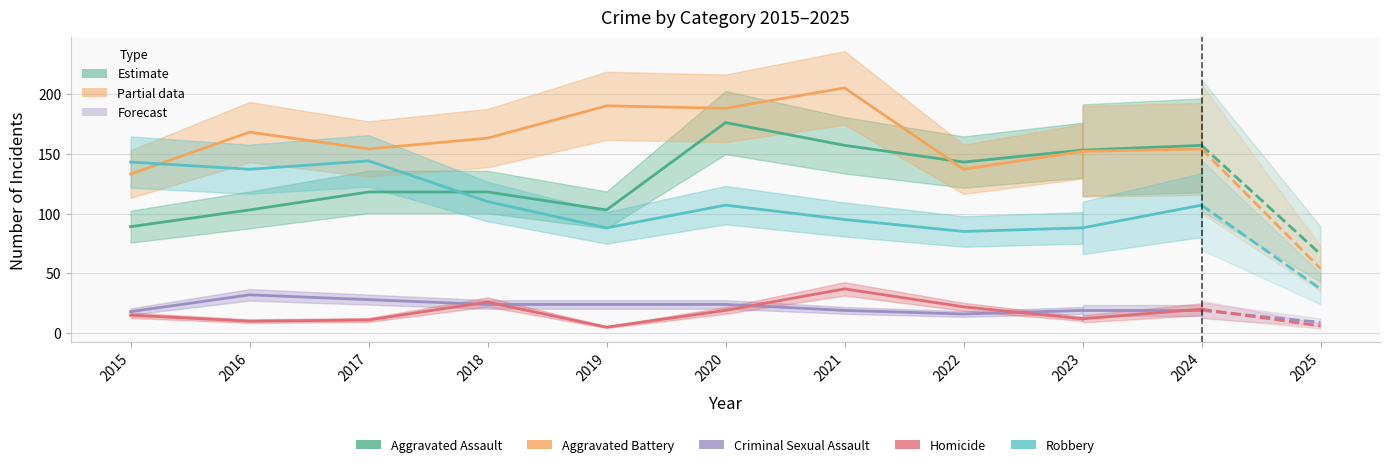

Reading left to right, what are all the values shown in this chart?

Aggravated Assault: 89	103	118	118	103	176	157	143	153
Aggravated Battery: 133	168	154	163	190	188	205	137	152
Criminal Sexual Assault: 18	32	28	24	24	24	19	16	19
Homicide: 15	10	11	26	5	19	37	22	12
Robbery: 143	137	144	110	88	107	95	85	88